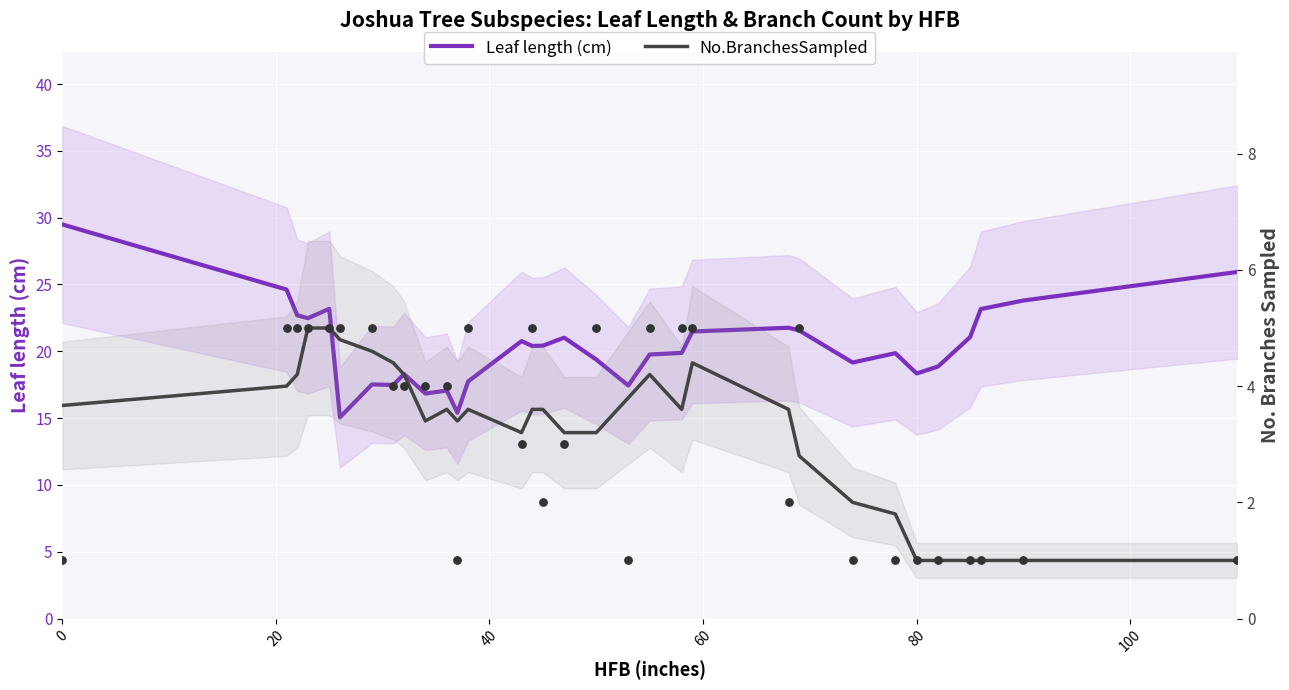

Is the value of No.BranchesSampled at 80 greater than the value of Leaf length (cm) at 20?

No